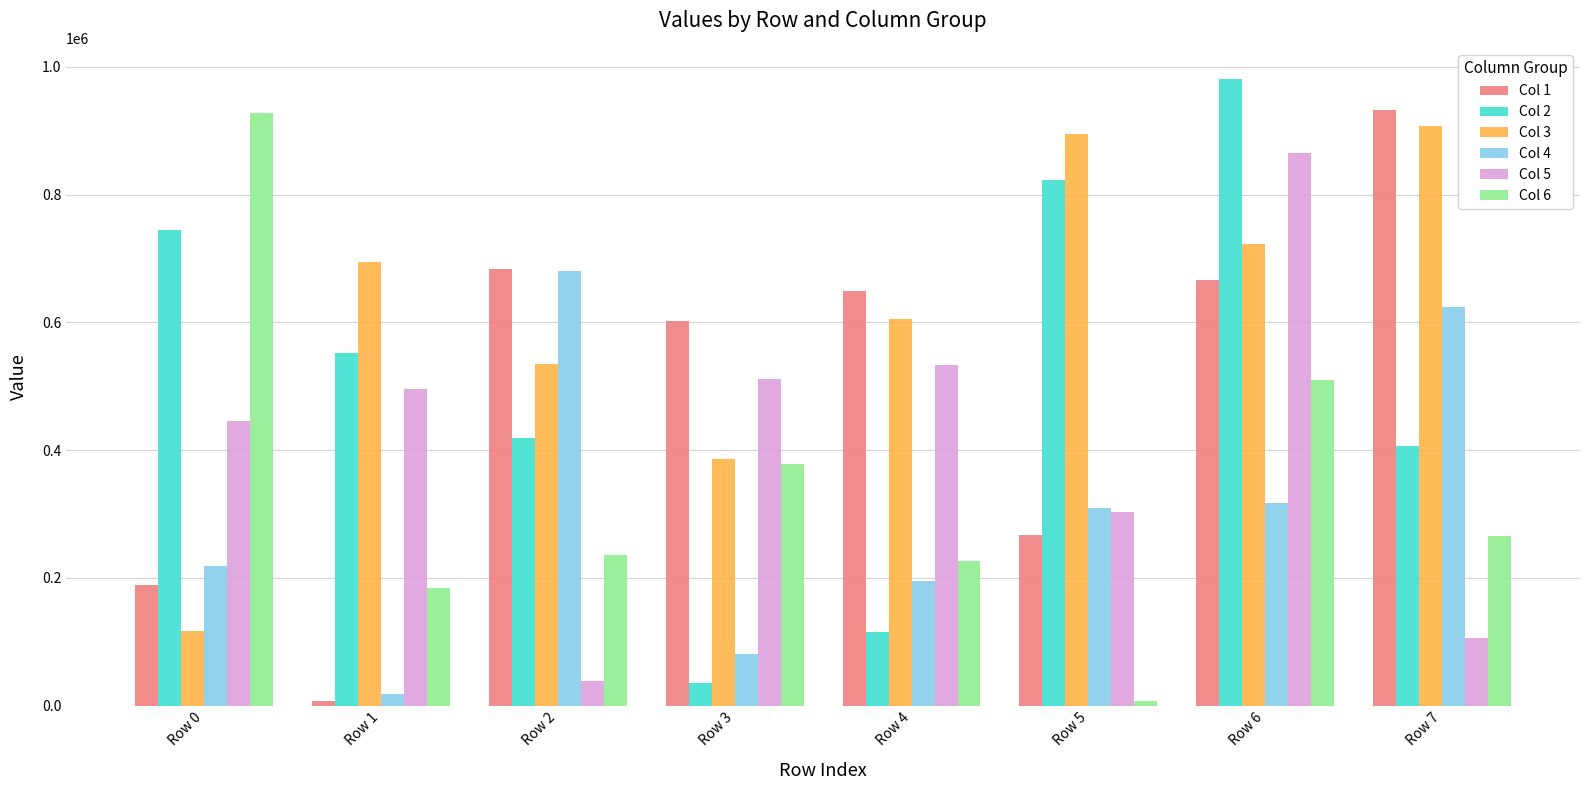

At how many categories does at least one series exceed 207117?

8